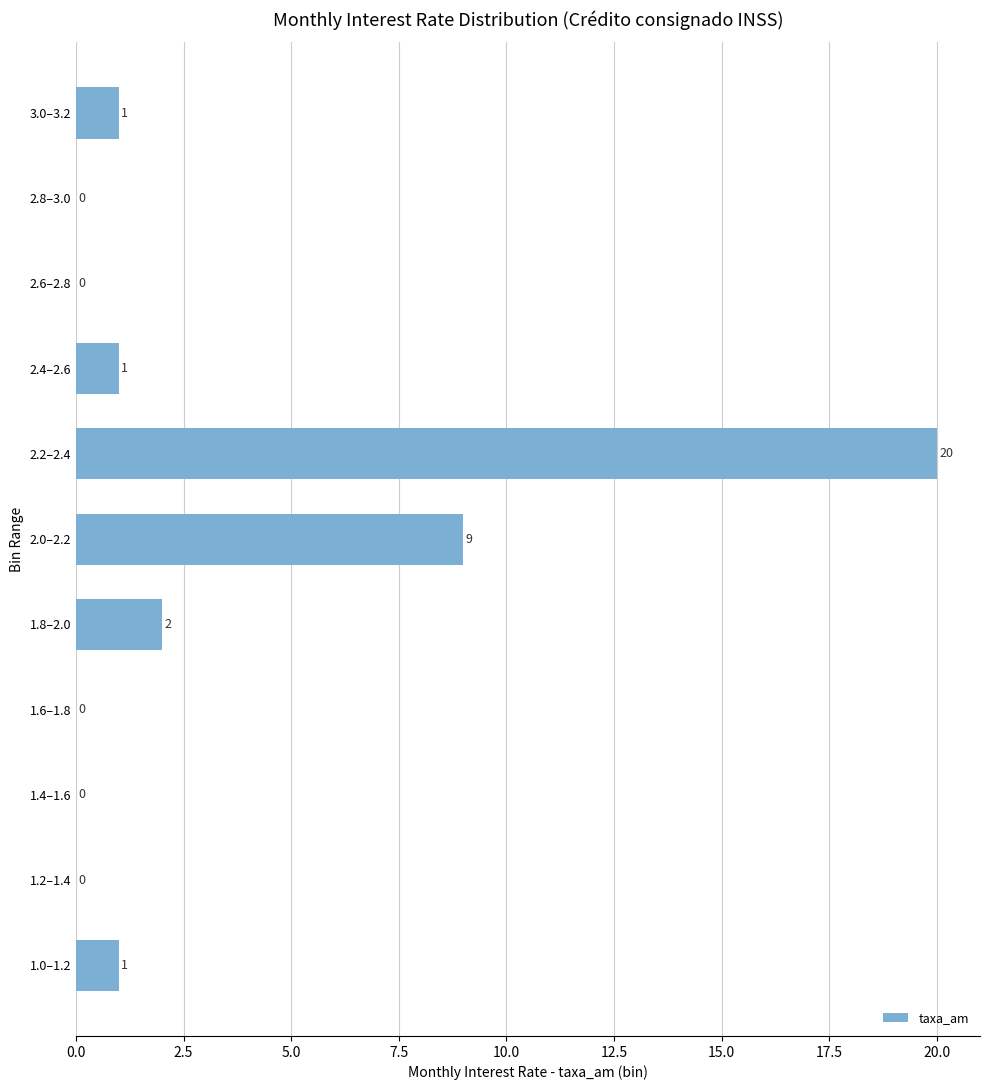

Reading bottom to top, what are all the values shown in this chart?

1.0–1.2=1	1.2–1.4=0	1.4–1.6=0	1.6–1.8=0	1.8–2.0=2	2.0–2.2=9	2.2–2.4=20	2.4–2.6=1	2.6–2.8=0	2.8–3.0=0	3.0–3.2=1